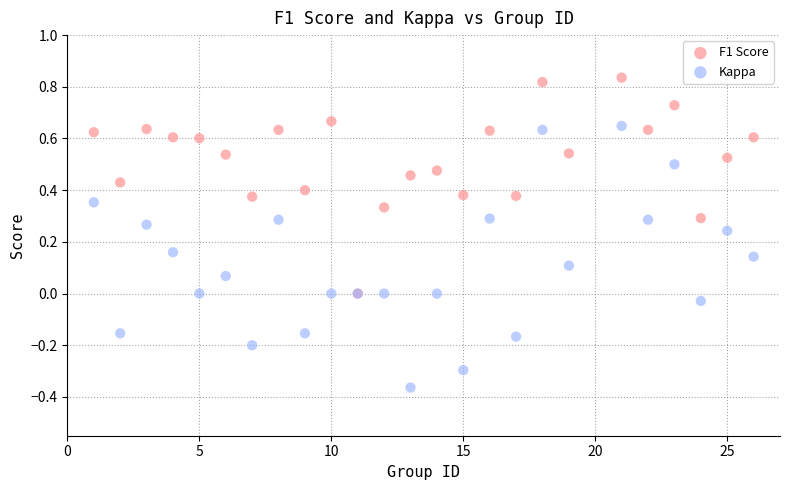

What are all the series names shown in the legend?

F1 Score, Kappa